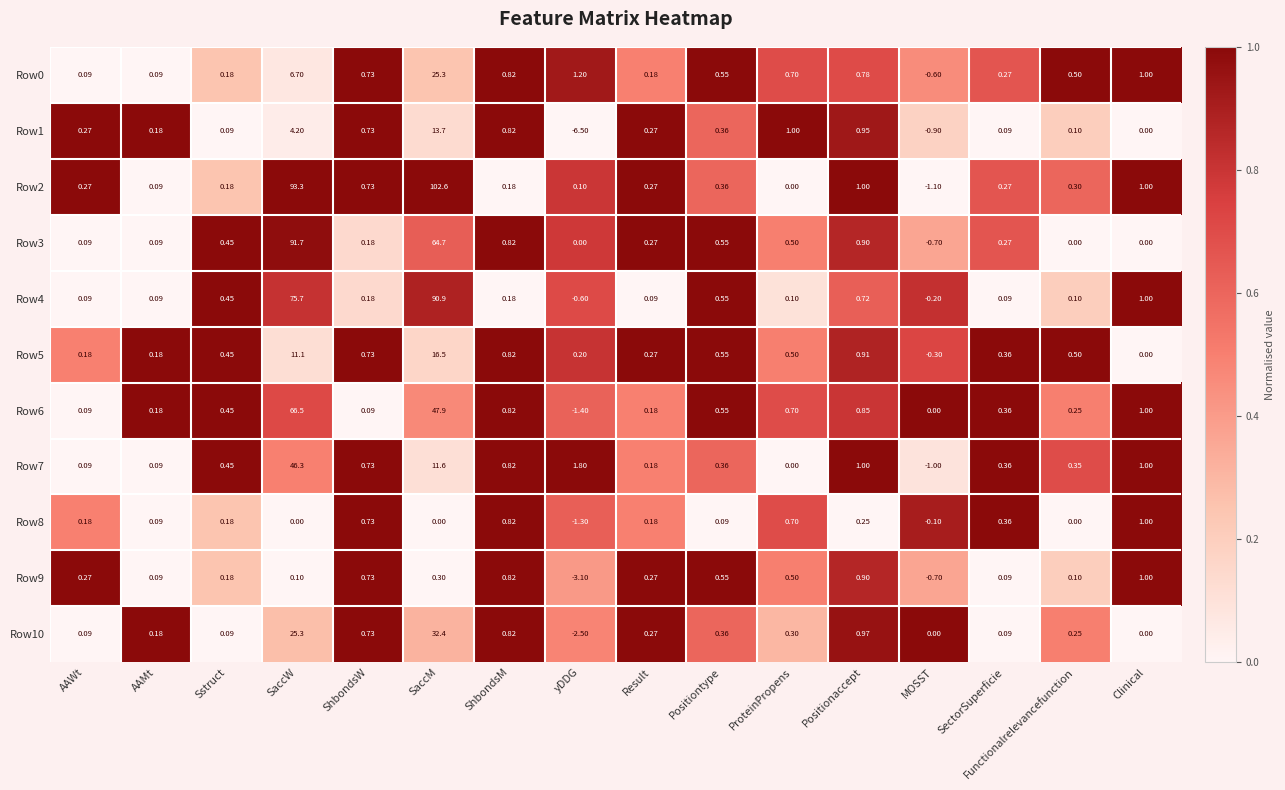

Where is Row4 nearest to the value 45?

SaccW